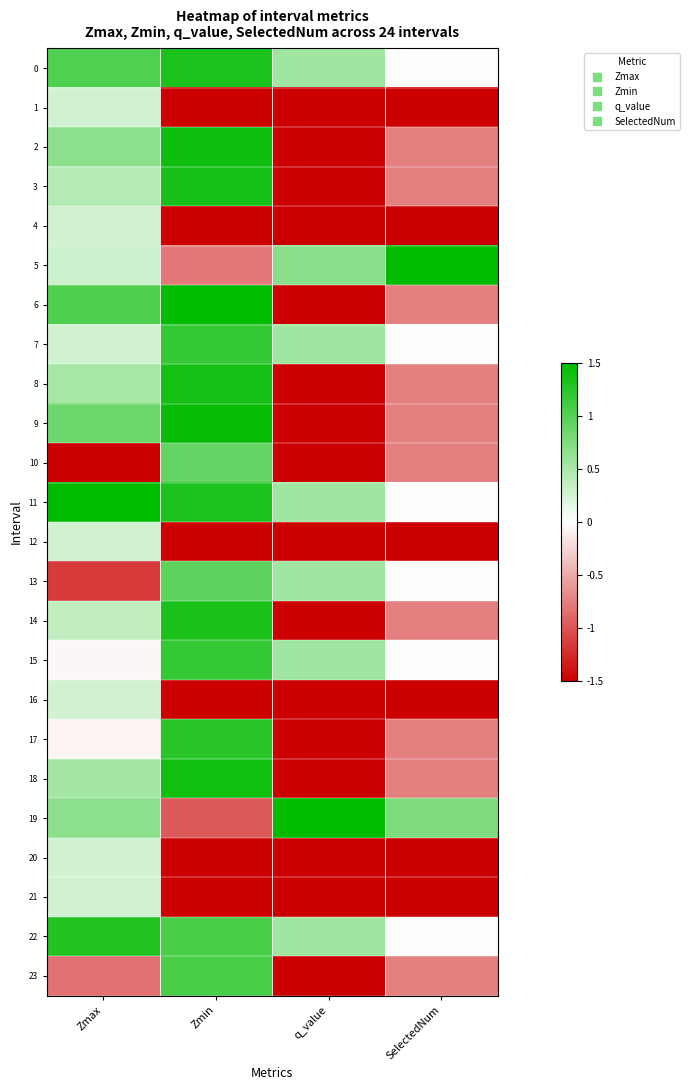

At q_value, list the series in order from smallest to largest.

1, 2, 3, 4, 6, 8, 9, 10, 12, 14, 16, 17, 18, 20, 21, 23, 0, 7, 11, 13, 15, 22, 5, 19